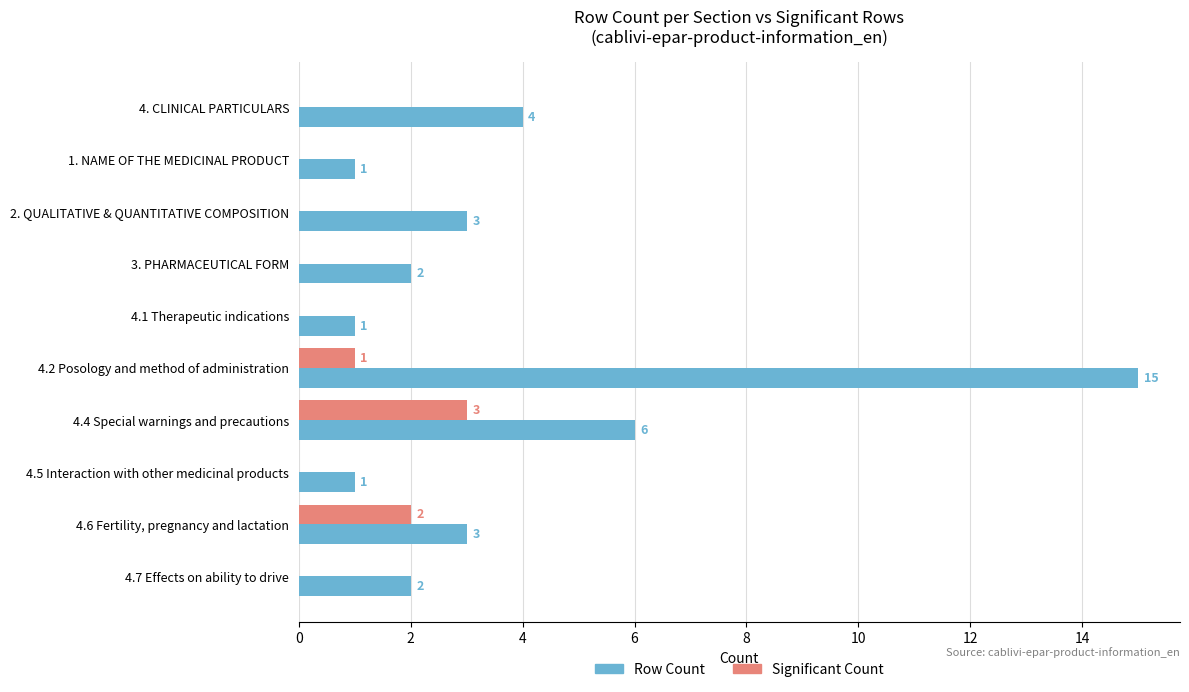

Between 2. QUALITATIVE & QUANTITATIVE COMPOSITION and 3. PHARMACEUTICAL FORM, which series saw the biggest shift?

Row Count